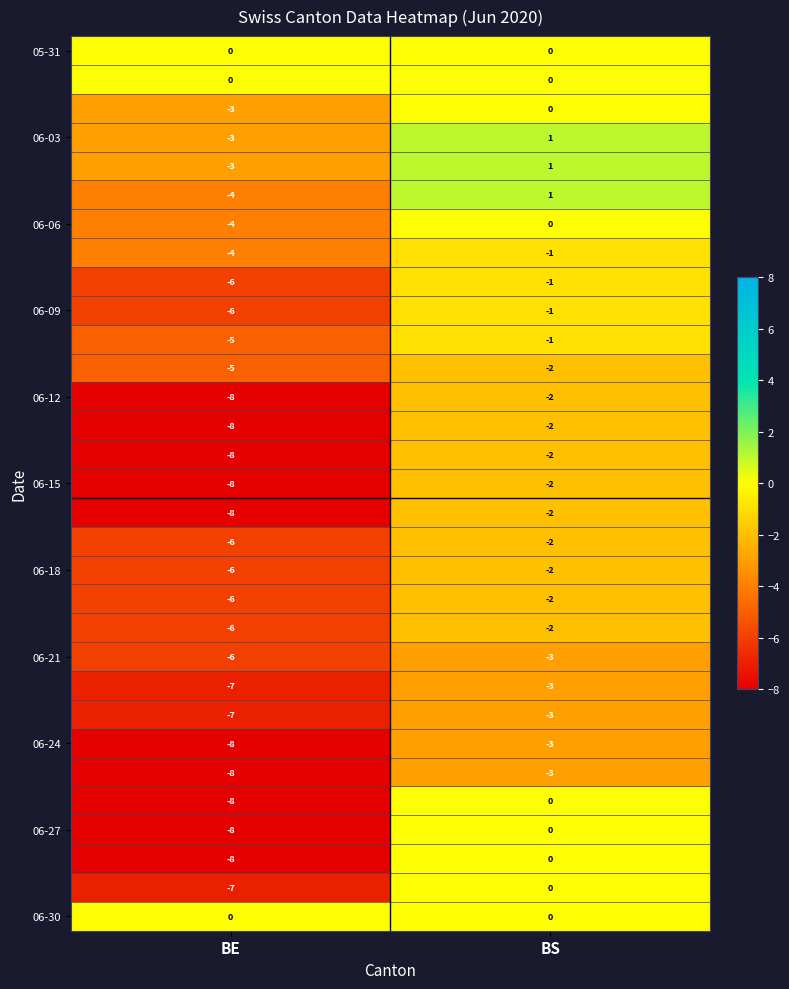

What is the total value across all series at BS?

-36